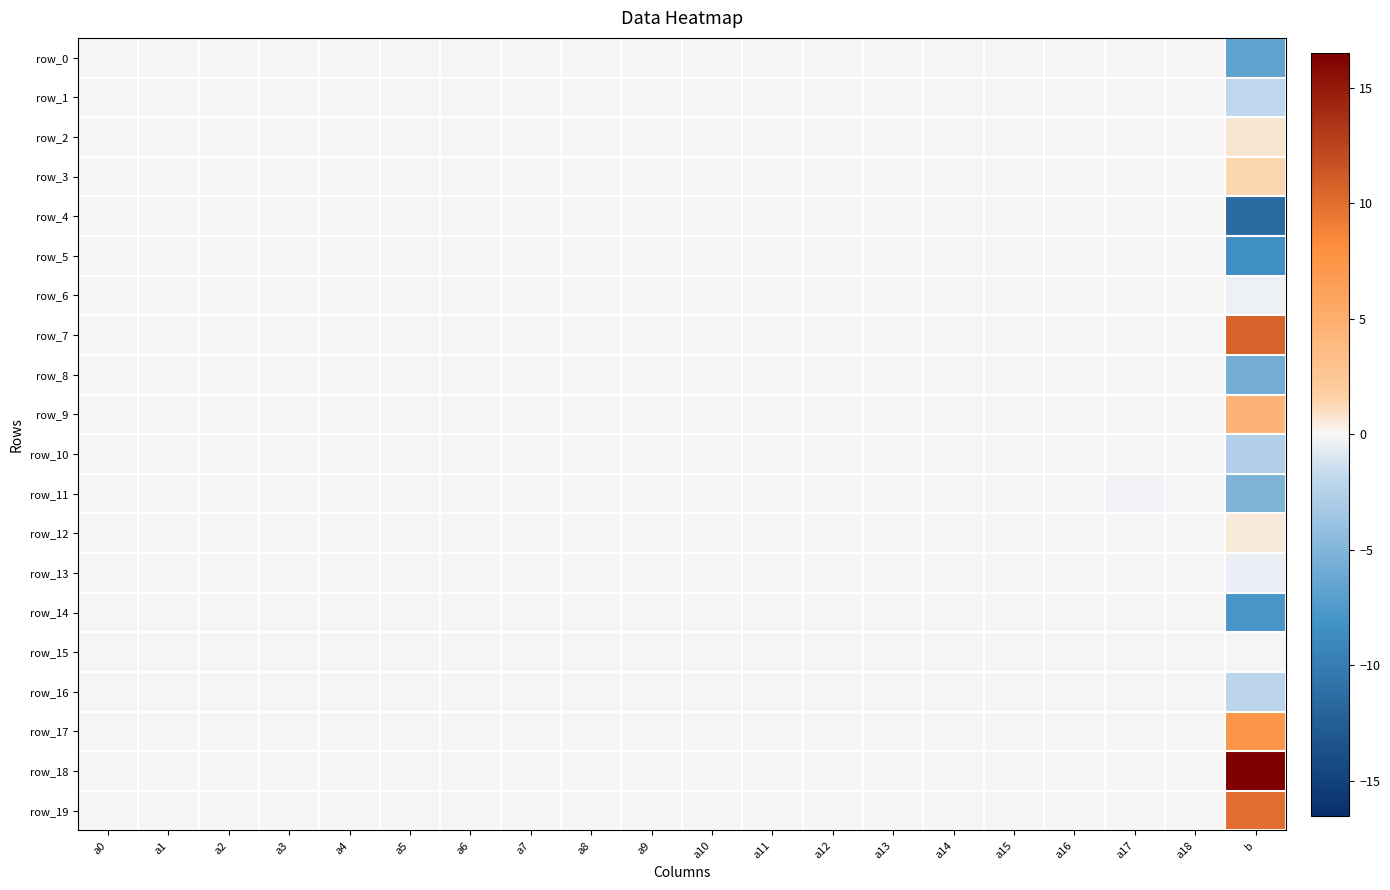

Reading left to right, what are all the values shown in this chart?

row_0: a0=0.0	a1=0.0	a2=-0.0	a3=-0.0	a4=0.0	a5=0.0	a6=0.0	a7=-0.0	a8=-0.0	a9=-0.0	a10=0.0	a11=-0.0	a12=0.1	a13=0.0	a14=0.0	a15=0.0	a16=-0.0	a17=-0.0	a18=0.0	b=-6.7
row_1: a0=-0.0	a1=0.0	a2=0.1	a3=0.0	a4=-0.0	a5=-0.0	a6=0.0	a7=0.0	a8=-0.0	a9=0.0	a10=0.0	a11=0.0	a12=-0.0	a13=-0.0	a14=-0.0	a15=0.0	a16=-0.0	a17=0.0	a18=-0.0	b=-2.0
row_2: a0=0.0	a1=0.0	a2=-0.0	a3=-0.0	a4=0.0	a5=0.0	a6=0.0	a7=-0.0	a8=0.0	a9=0.0	a10=0.0	a11=0.0	a12=0.1	a13=0.0	a14=-0.0	a15=-0.0	a16=0.0	a17=-0.1	a18=0.0	b=0.7
row_3: a0=0.0	a1=-0.1	a2=0.0	a3=-0.0	a4=-0.0	a5=-0.0	a6=0.0	a7=-0.0	a8=0.0	a9=0.0	a10=0.0	a11=0.0	a12=0.1	a13=-0.0	a14=-0.0	a15=0.0	a16=0.0	a17=-0.0	a18=-0.0	b=1.3
row_4: a0=-0.0	a1=0.1	a2=0.0	a3=0.0	a4=-0.1	a5=-0.0	a6=-0.0	a7=0.0	a8=0.0	a9=0.0	a10=-0.0	a11=-0.0	a12=-0.0	a13=0.0	a14=0.0	a15=-0.0	a16=-0.0	a17=0.0	a18=-0.0	b=-11.5
row_5: a0=-0.0	a1=0.0	a2=-0.0	a3=-0.0	a4=-0.0	a5=-0.0	a6=-0.0	a7=0.0	a8=-0.0	a9=0.0	a10=-0.0	a11=-0.0	a12=0.0	a13=0.0	a14=-0.0	a15=-0.0	a16=-0.0	a17=0.0	a18=-0.0	b=-8.3
row_6: a0=0.0	a1=0.0	a2=0.0	a3=-0.0	a4=0.0	a5=0.0	a6=-0.0	a7=-0.0	a8=0.0	a9=0.0	a10=-0.0	a11=-0.0	a12=-0.0	a13=0.0	a14=0.0	a15=0.0	a16=-0.0	a17=0.0	a18=0.0	b=-0.3
row_7: a0=0.0	a1=0.0	a2=-0.0	a3=0.0	a4=-0.0	a5=0.0	a6=0.0	a7=0.0	a8=0.0	a9=-0.0	a10=0.0	a11=-0.0	a12=-0.1	a13=-0.0	a14=-0.0	a15=-0.0	a16=0.0	a17=0.0	a18=0.0	b=10.7
row_8: a0=0.0	a1=-0.1	a2=0.0	a3=-0.0	a4=-0.0	a5=-0.0	a6=-0.0	a7=0.0	a8=0.0	a9=0.0	a10=-0.0	a11=0.0	a12=0.1	a13=-0.0	a14=-0.0	a15=0.0	a16=-0.0	a17=-0.1	a18=-0.0	b=-5.7
row_9: a0=0.0	a1=0.0	a2=-0.1	a3=-0.0	a4=0.0	a5=0.0	a6=0.0	a7=-0.0	a8=0.0	a9=-0.0	a10=0.0	a11=-0.0	a12=0.0	a13=0.0	a14=-0.0	a15=-0.0	a16=0.0	a17=0.1	a18=0.0	b=4.4
row_10: a0=0.0	a1=-0.0	a2=0.0	a3=0.0	a4=-0.0	a5=-0.0	a6=-0.0	a7=-0.0	a8=0.1	a9=0.0	a10=-0.0	a11=0.0	a12=0.0	a13=0.0	a14=0.0	a15=-0.0	a16=0.0	a17=-0.1	a18=-0.0	b=-2.6
row_11: a0=0.0	a1=-0.0	a2=0.0	a3=-0.0	a4=-0.0	a5=0.0	a6=0.0	a7=-0.0	a8=0.0	a9=-0.0	a10=-0.0	a11=0.0	a12=0.0	a13=-0.0	a14=-0.0	a15=0.0	a16=0.0	a17=-0.1	a18=-0.0	b=-5.2
row_12: a0=-0.0	a1=-0.1	a2=0.0	a3=-0.0	a4=-0.0	a5=-0.0	a6=-0.0	a7=0.0	a8=-0.1	a9=0.0	a10=0.0	a11=0.0	a12=-0.0	a13=-0.0	a14=0.0	a15=0.0	a16=-0.0	a17=-0.0	a18=-0.0	b=0.6
row_13: a0=-0.0	a1=0.0	a2=0.0	a3=0.0	a4=-0.0	a5=-0.0	a6=-0.0	a7=-0.0	a8=-0.0	a9=-0.0	a10=-0.0	a11=0.0	a12=-0.0	a13=-0.0	a14=0.0	a15=-0.0	a16=0.0	a17=-0.0	a18=-0.0	b=-0.5
row_14: a0=-0.0	a1=0.0	a2=0.0	a3=0.0	a4=-0.0	a5=-0.0	a6=-0.1	a7=0.0	a8=-0.0	a9=0.0	a10=-0.0	a11=0.0	a12=-0.0	a13=0.0	a14=0.0	a15=-0.0	a16=0.0	a17=0.1	a18=-0.0	b=-7.8
row_15: a0=-0.0	a1=-0.0	a2=-0.0	a3=0.0	a4=-0.0	a5=0.0	a6=0.0	a7=0.0	a8=-0.0	a9=0.0	a10=0.0	a11=-0.0	a12=0.0	a13=0.0	a14=-0.0	a15=0.0	a16=-0.0	a17=0.0	a18=0.0	b=0.0
row_16: a0=-0.0	a1=0.0	a2=-0.0	a3=0.0	a4=0.0	a5=0.0	a6=-0.0	a7=0.0	a8=-0.0	a9=-0.0	a10=-0.0	a11=-0.0	a12=0.0	a13=0.0	a14=-0.0	a15=-0.0	a16=-0.0	a17=0.0	a18=0.0	b=-2.1
row_17: a0=-0.0	a1=0.0	a2=-0.0	a3=-0.0	a4=0.0	a5=0.0	a6=0.0	a7=-0.0	a8=0.0	a9=-0.0	a10=0.0	a11=-0.0	a12=-0.1	a13=0.0	a14=0.0	a15=-0.0	a16=0.0	a17=0.1	a18=0.0	b=7.4
row_18: a0=0.0	a1=-0.0	a2=-0.0	a3=0.0	a4=0.0	a5=0.0	a6=0.0	a7=-0.0	a8=0.0	a9=0.0	a10=0.0	a11=-0.0	a12=-0.1	a13=-0.0	a14=-0.0	a15=-0.0	a16=-0.0	a17=0.0	a18=0.0	b=16.5
row_19: a0=0.0	a1=-0.0	a2=-0.1	a3=-0.0	a4=0.0	a5=0.0	a6=-0.0	a7=-0.0	a8=-0.1	a9=-0.0	a10=0.0	a11=0.0	a12=-0.1	a13=0.0	a14=0.0	a15=0.0	a16=0.0	a17=0.0	a18=0.0	b=10.0